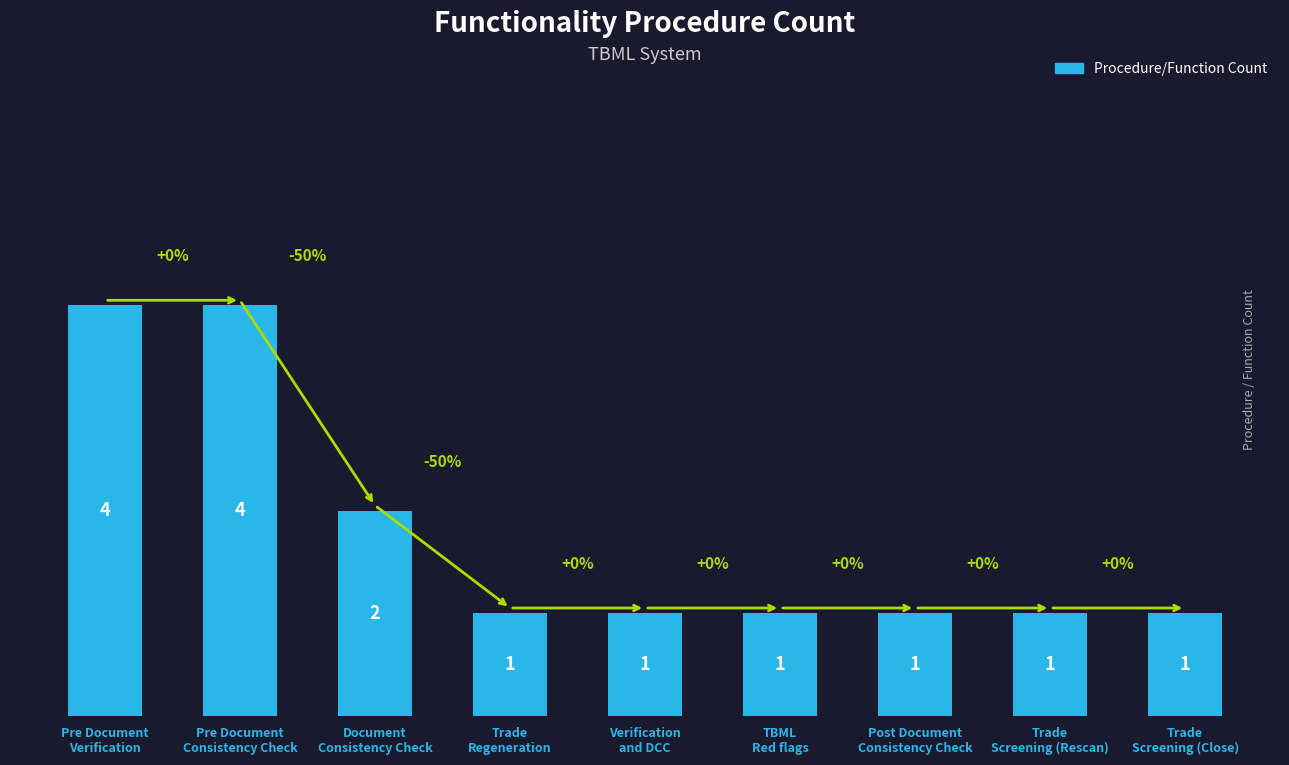

Does the chart contain any negative values?

No